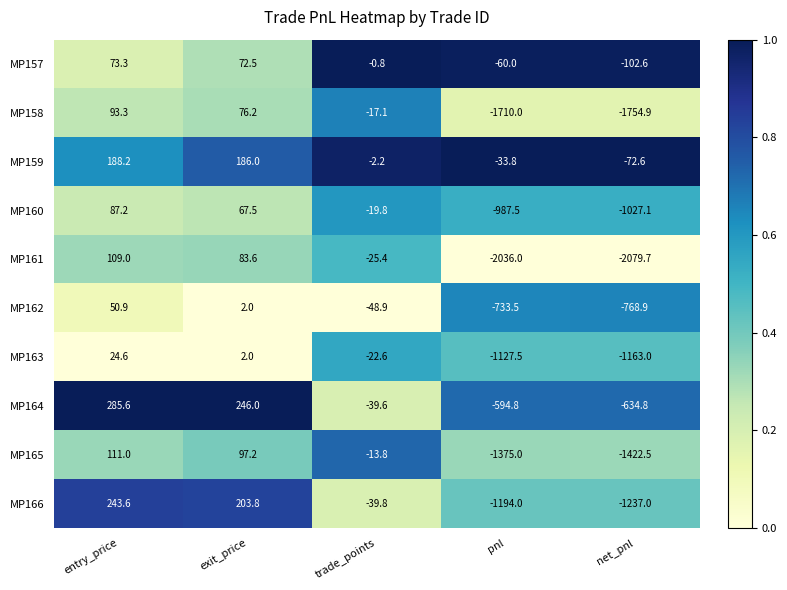

Which series has the largest total across all categories?

MP159